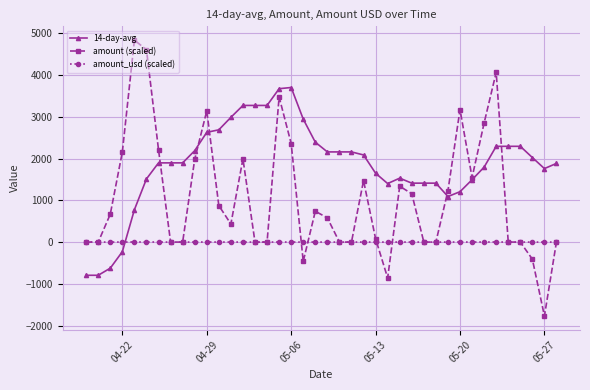

True or false: 14-day-avg has more than 1 interior local peaks.

True